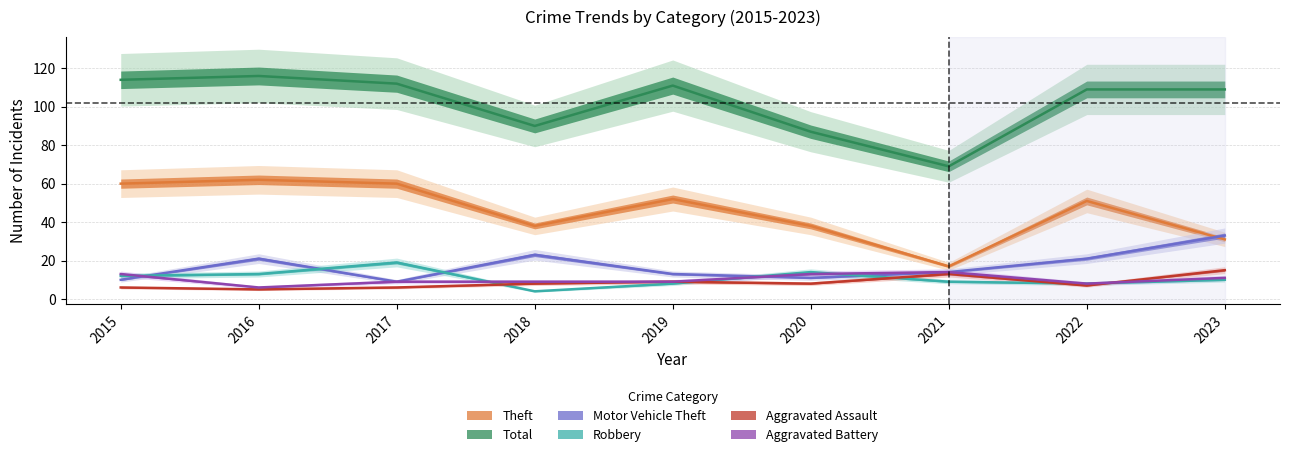

Is it true that Motor Vehicle Theft equals 33 at 2023?

True